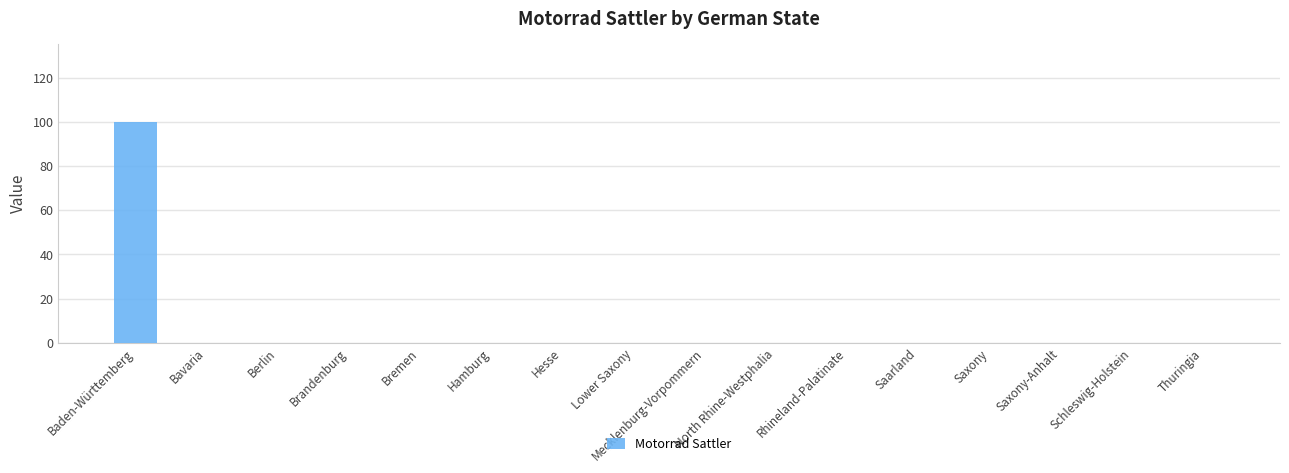

Between Bremen and Baden-Württemberg, which is larger?

Baden-Württemberg